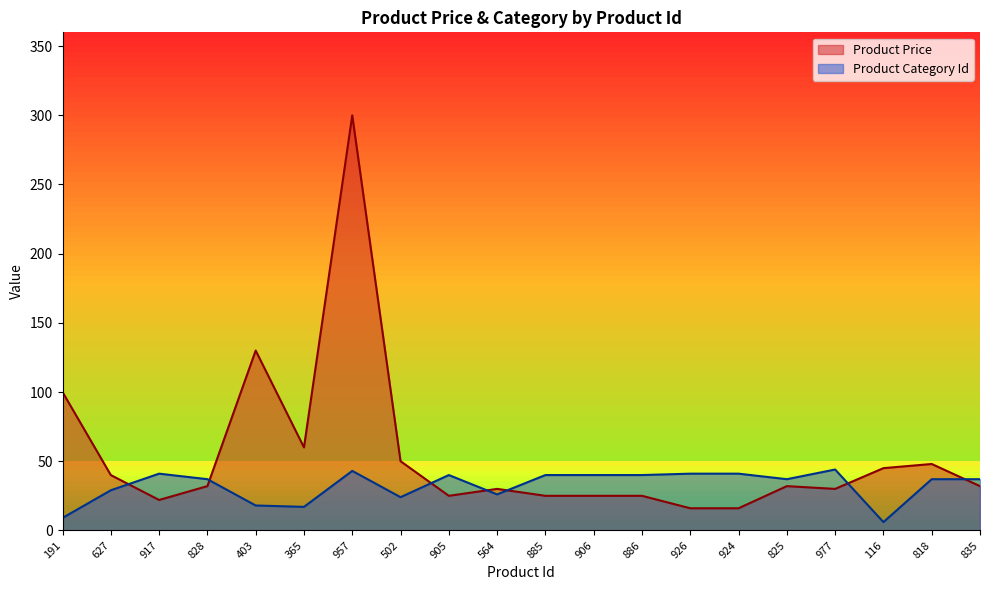

Reading left to right, what are all the values shown in this chart?

Product Price: 100.0	40.0	22.0	32.0	130.0	60.0	300.0	50.0	25.0	30.0	25.0	25.0	25.0	16.0	16.0	32.0	30.0	45.0	48.0	32.0
Product Category Id: 9.0	29.0	41.0	37.0	18.0	17.0	43.0	24.0	40.0	26.0	40.0	40.0	40.0	41.0	41.0	37.0	44.0	6.0	37.0	37.0